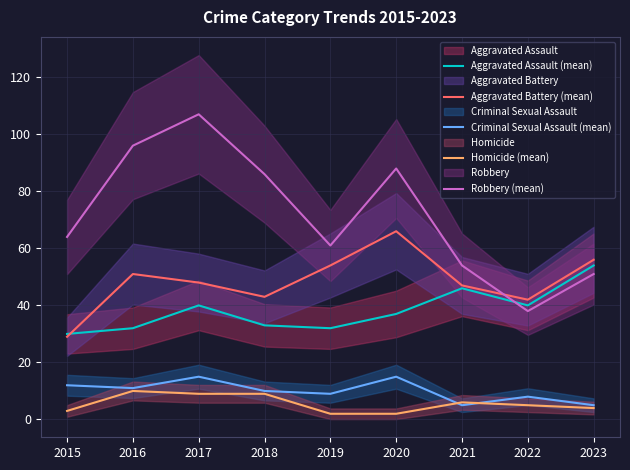

What is the maximum value for Robbery (mean)?

107